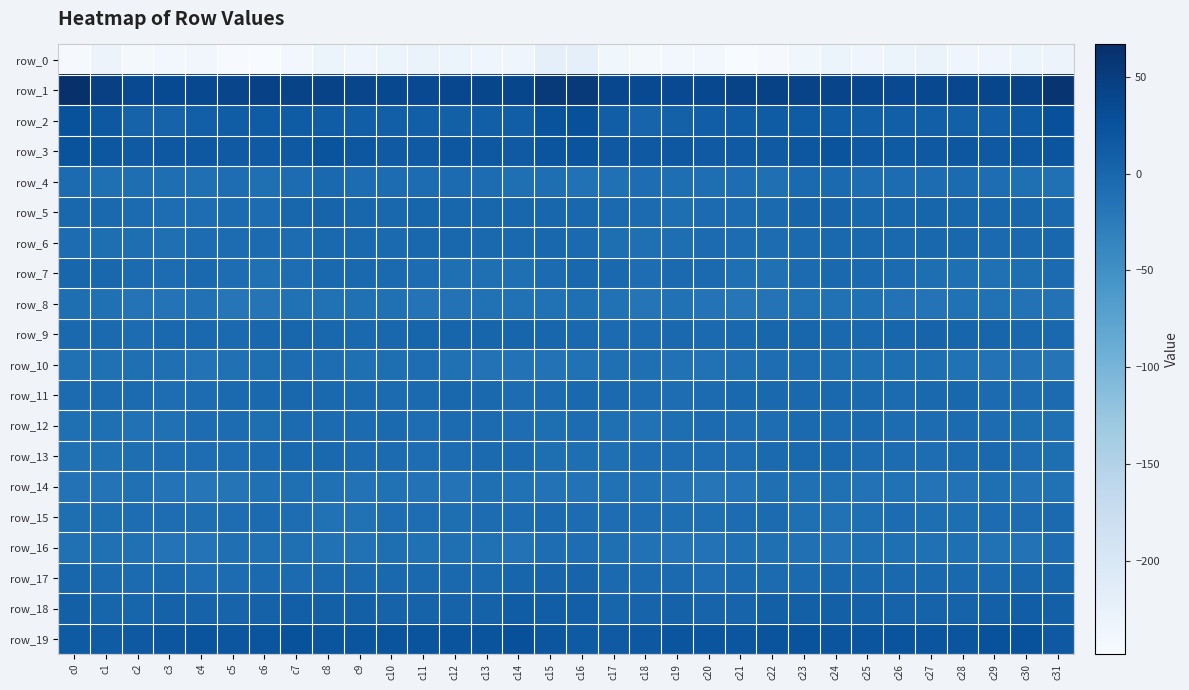

Which series has the widest spread of values?

row_1